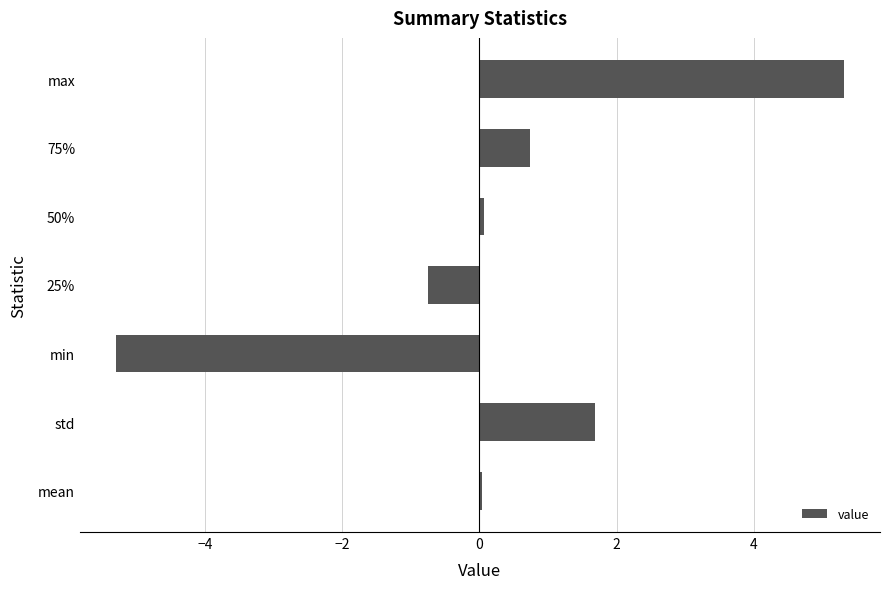

Which category has the lowest value across all series?

min